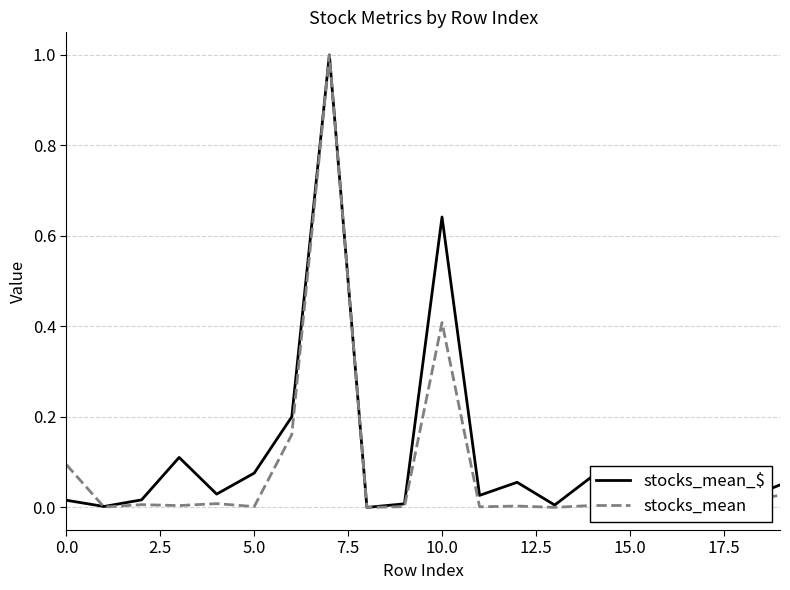

Which series has the largest total across all categories?

stocks_mean_$